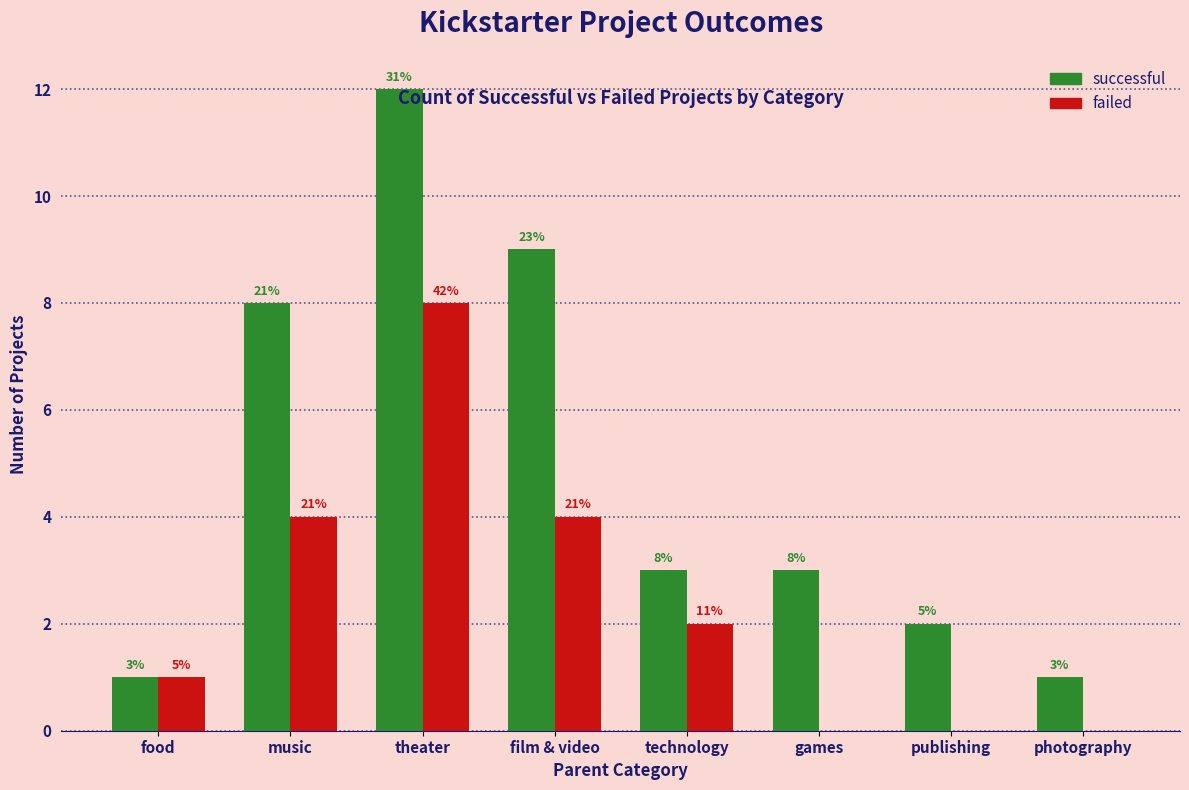

What is the label of the 6th bar from the left?

games